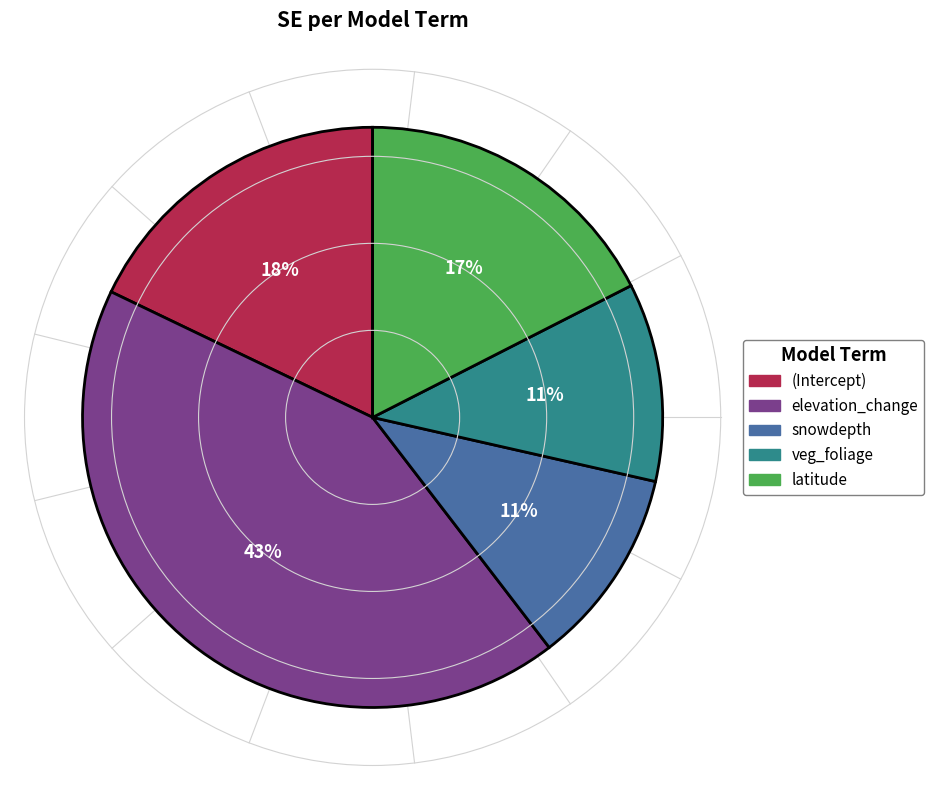

To the nearest percent, what is the average slice percentage?

20%